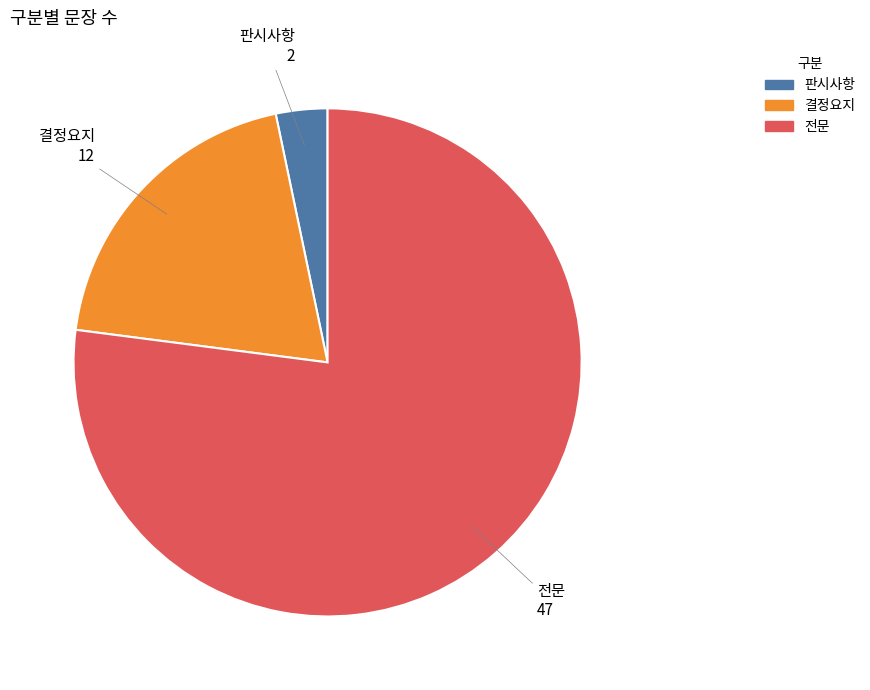

What is the largest slice in the pie chart?

전문